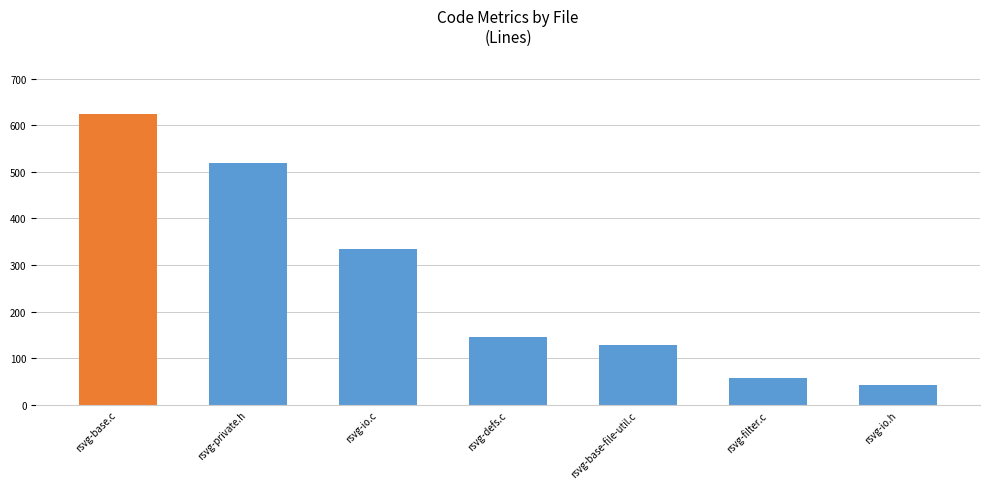

What is the approximate value at rsvg-io.c, to the nearest 50?

350